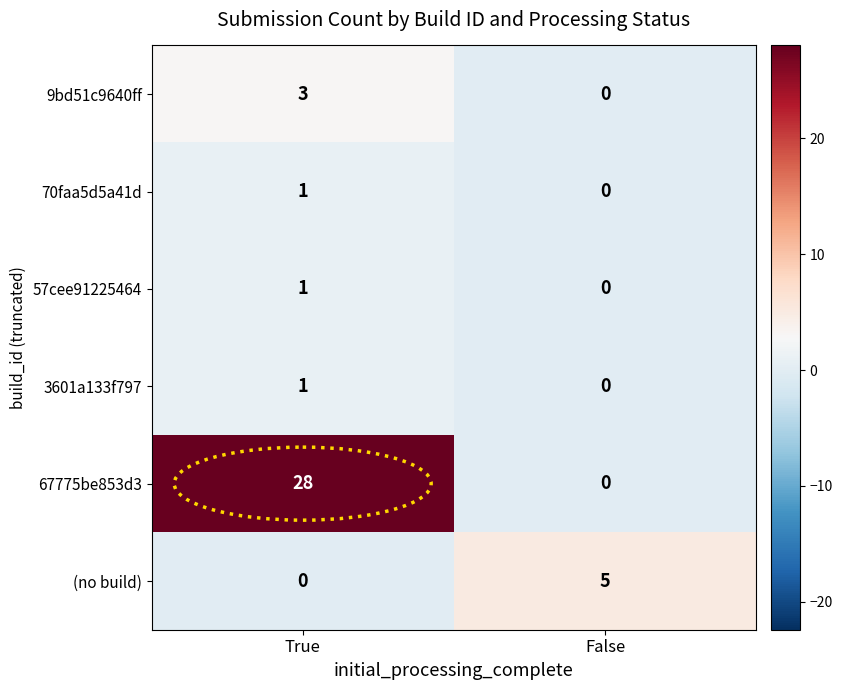

At which label is 57cee91225464 closest to 0?

False